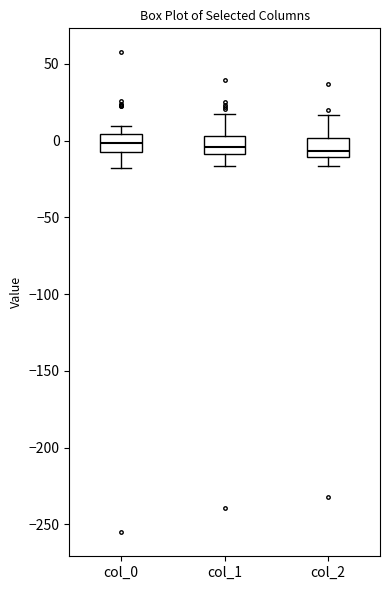

Reading left to right, read every box against the y-axis: the position of its median line, the range the box covers, and the ends of its whiskers. The values are not printed on the chart, so give them approximately, as read against the axis.

col_0: median 0, box -5 to 5, whiskers -20 to 10
col_1: median -5, box -10 to 5, whiskers -15 to 15
col_2: median -5, box -10 to 0, whiskers -15 to 15